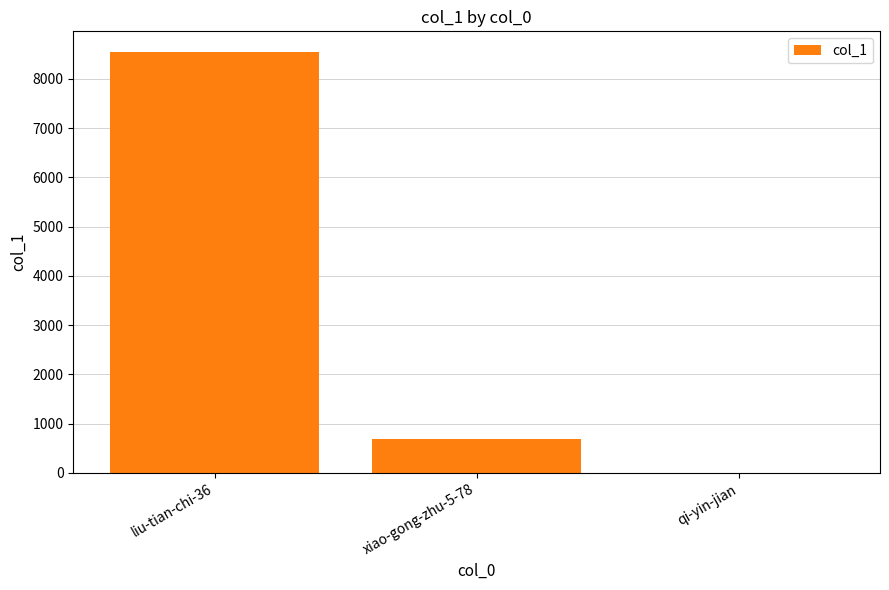

At which label does the data first exceed 698?

liu-tian-chi-36